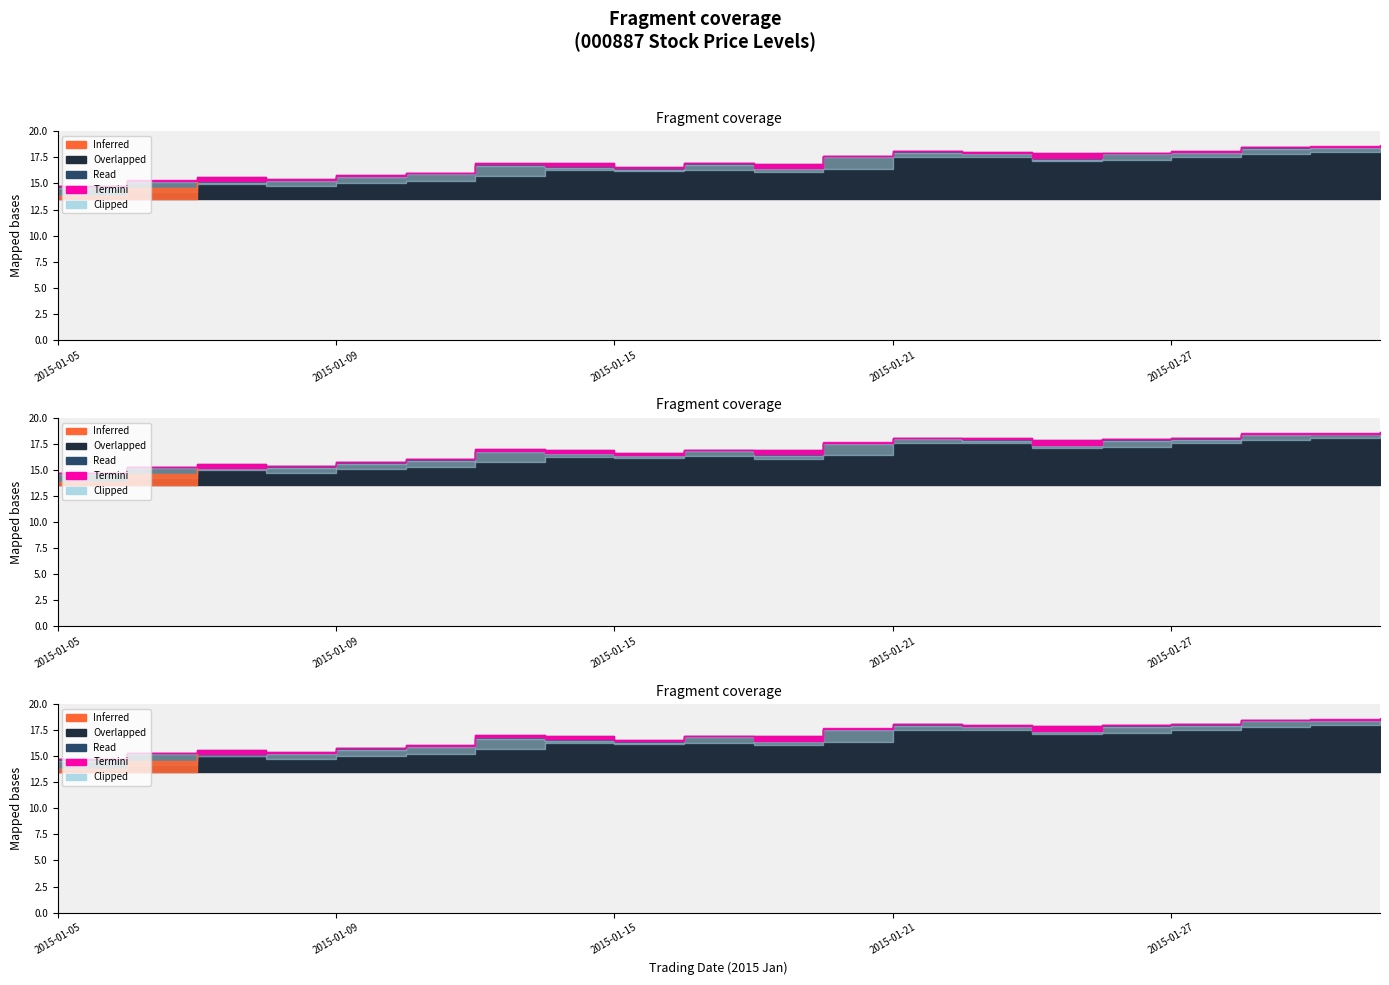

How many series are shown in this chart?

5